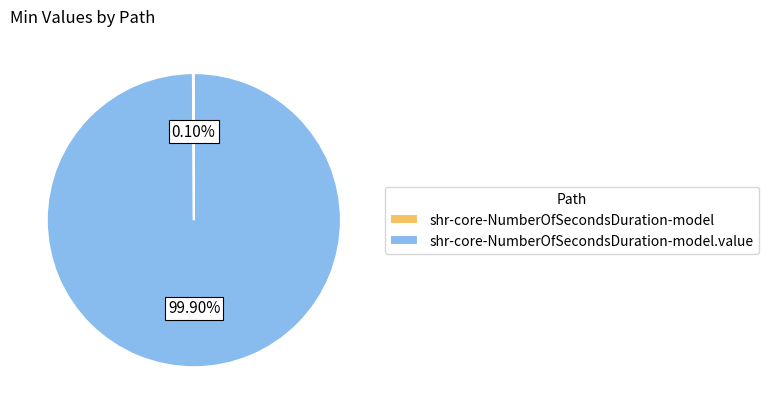

Is the sum of shr-core-NumberOfSecondsDuration-model.value and shr-core-NumberOfSecondsDuration-model greater than half?

Yes